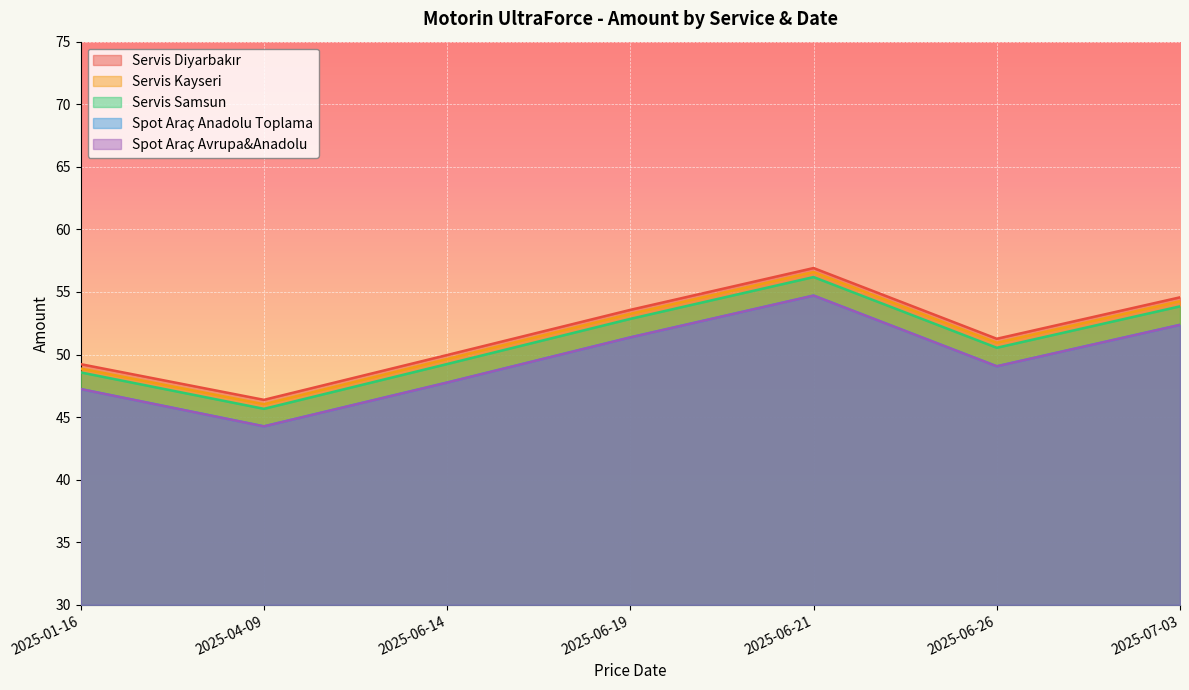

Which series has the widest spread of values?

Servis Kayseri